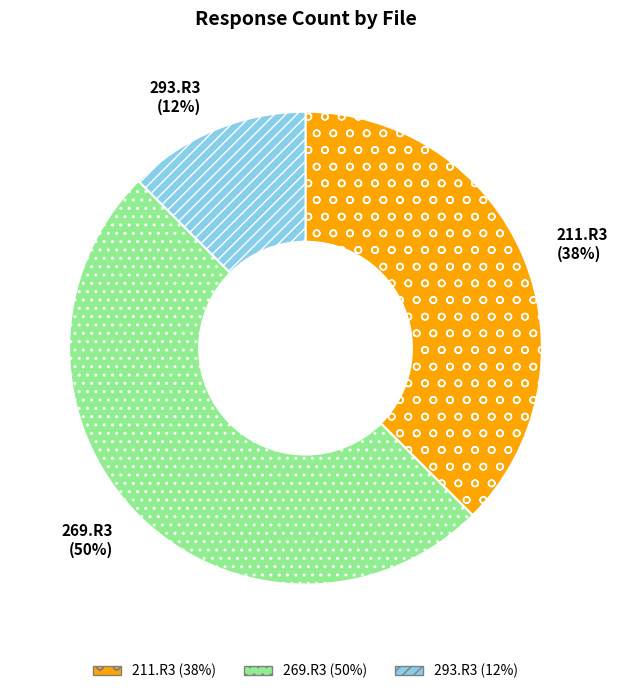

Rank the categories by value from highest to lowest.

269.R3, 211.R3, 293.R3